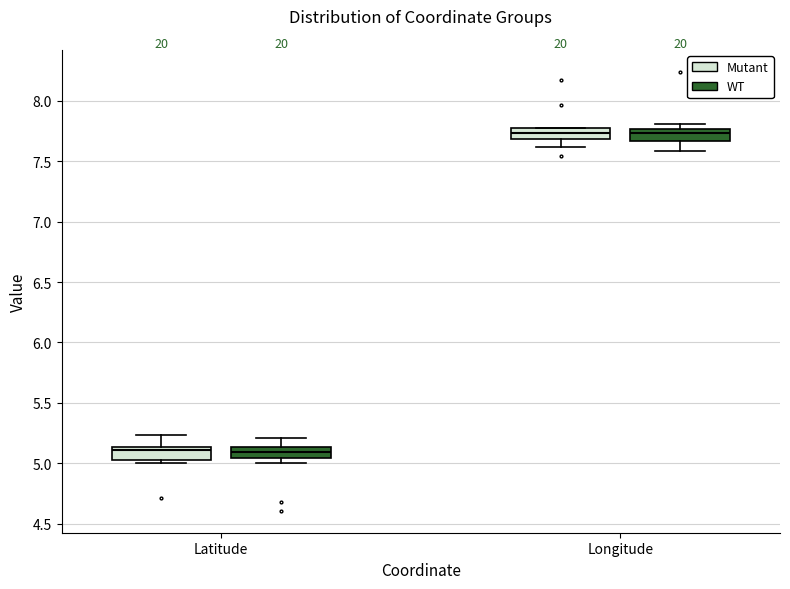

Where does the upper whisker of the box for Latitude (Mutant) end on the y-axis? The values are not printed on the chart, so give them approximately, as read against the axis.

5.25